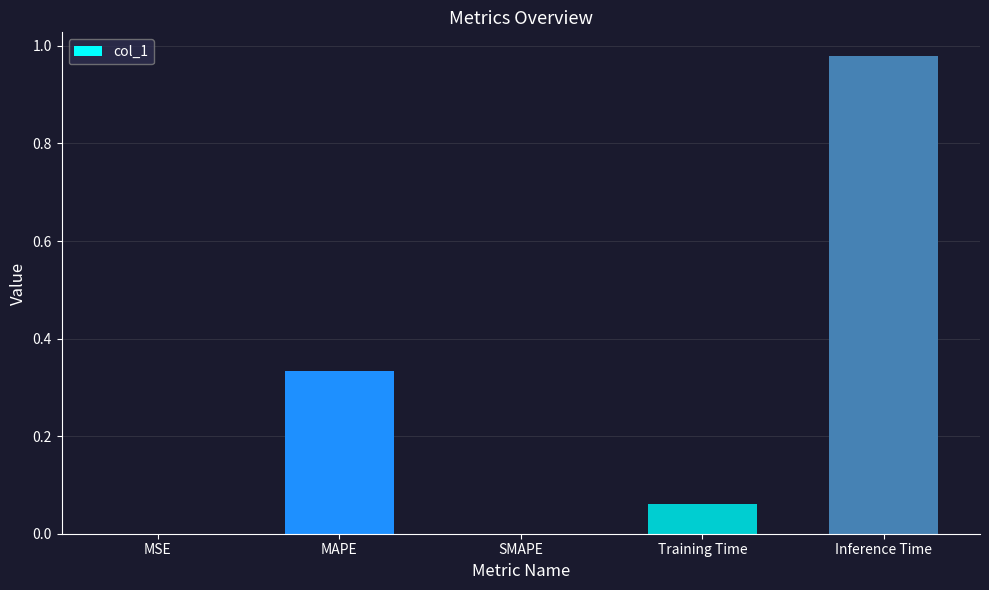

The chart shows a value of 0.1 at MAPE. True or false?

False